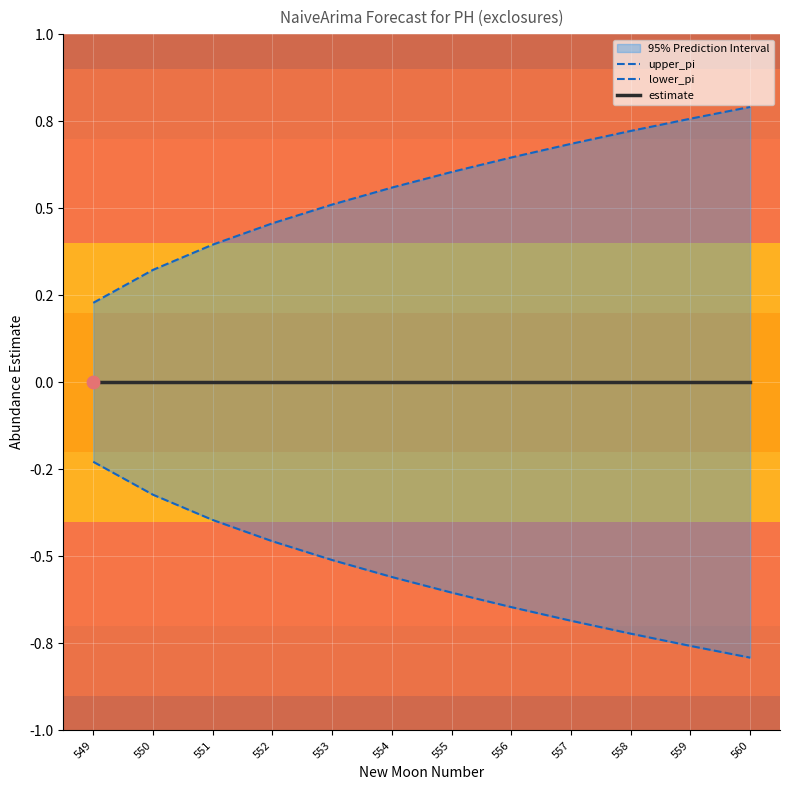

At which category is the sum across all series the highest?

549